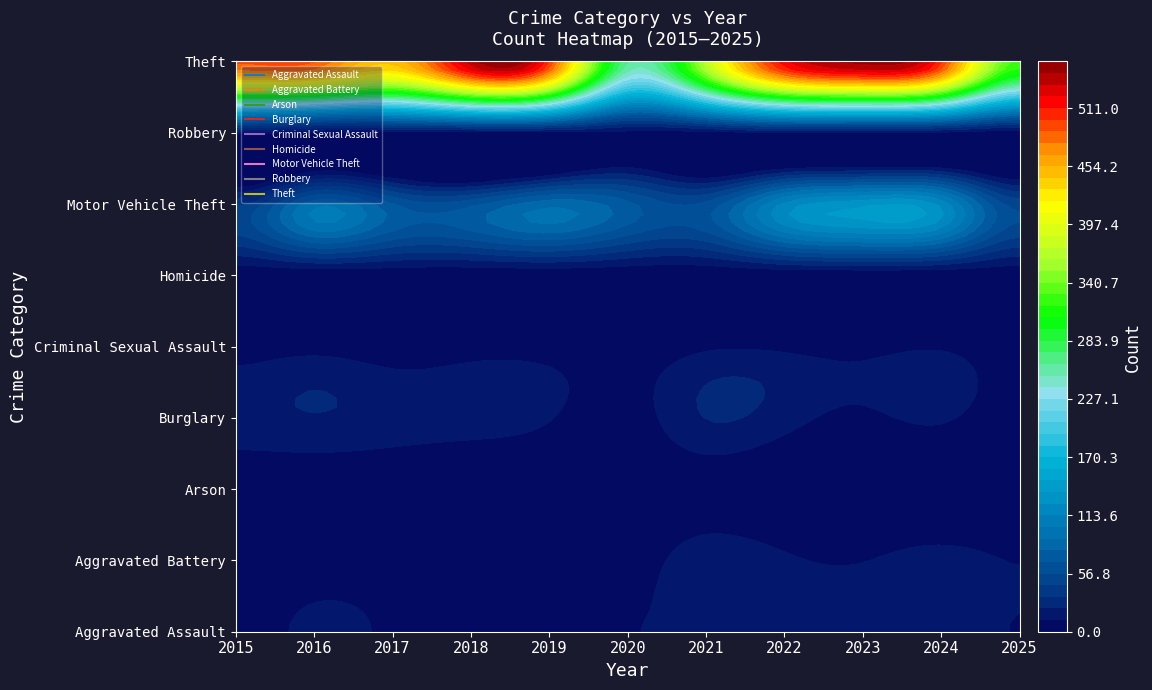

Is it true that Criminal Sexual Assault equals 9 at 2024?

True